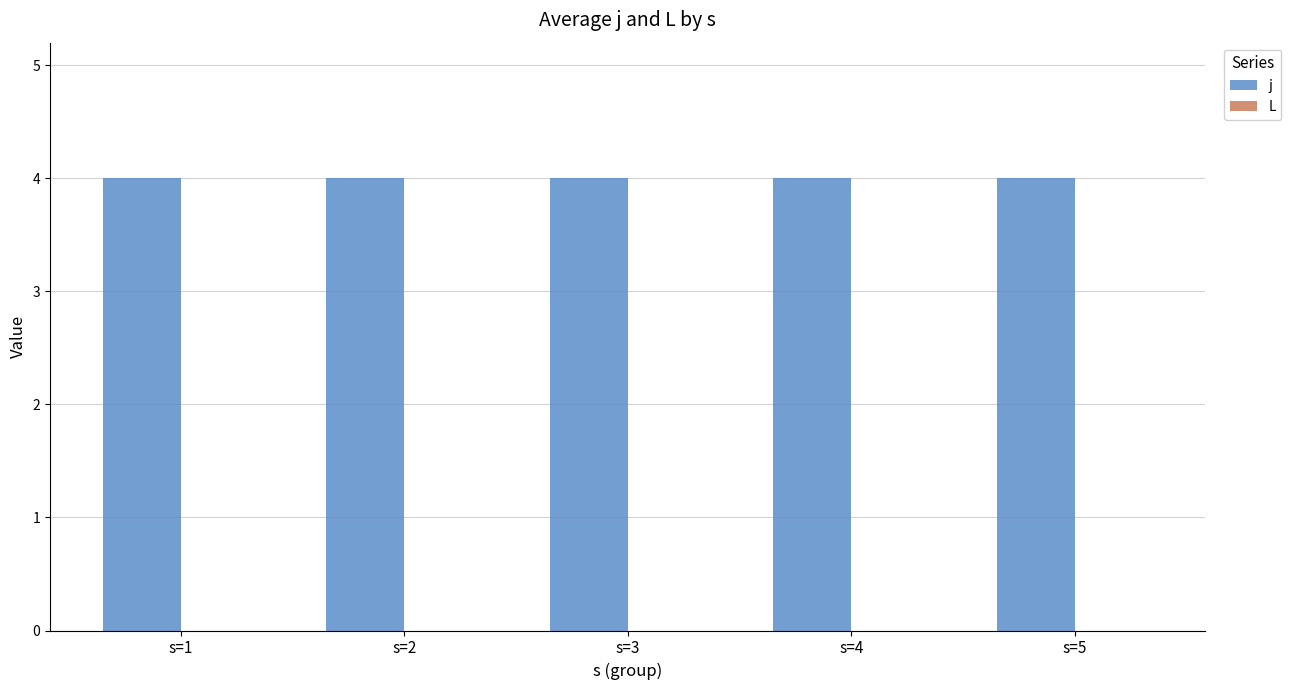

The value of j at s=4 is 4. True or false?

True